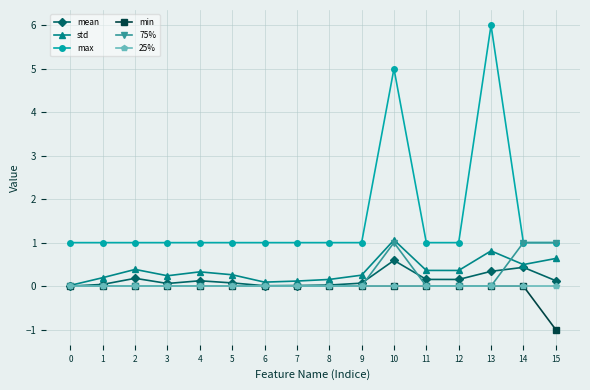

At which category is the sum across all series the highest?

10